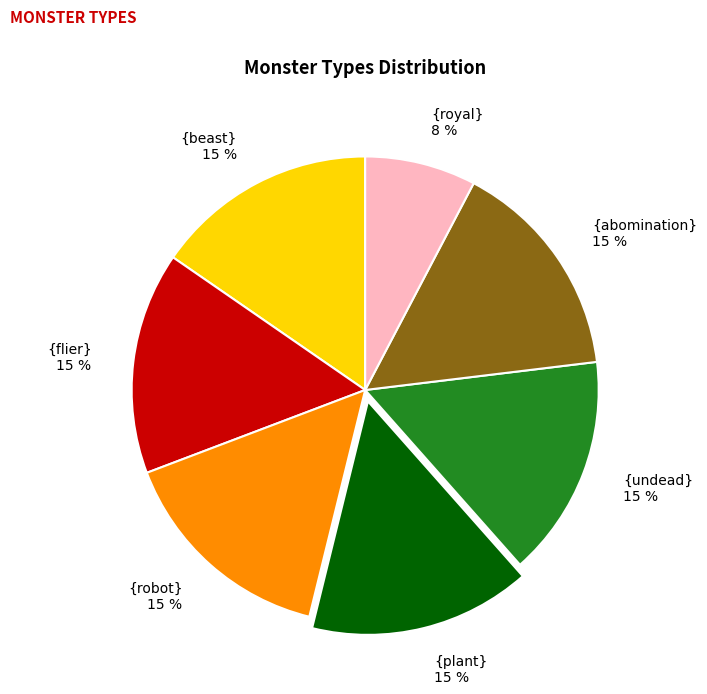

Which slice is the smallest?

{royal}